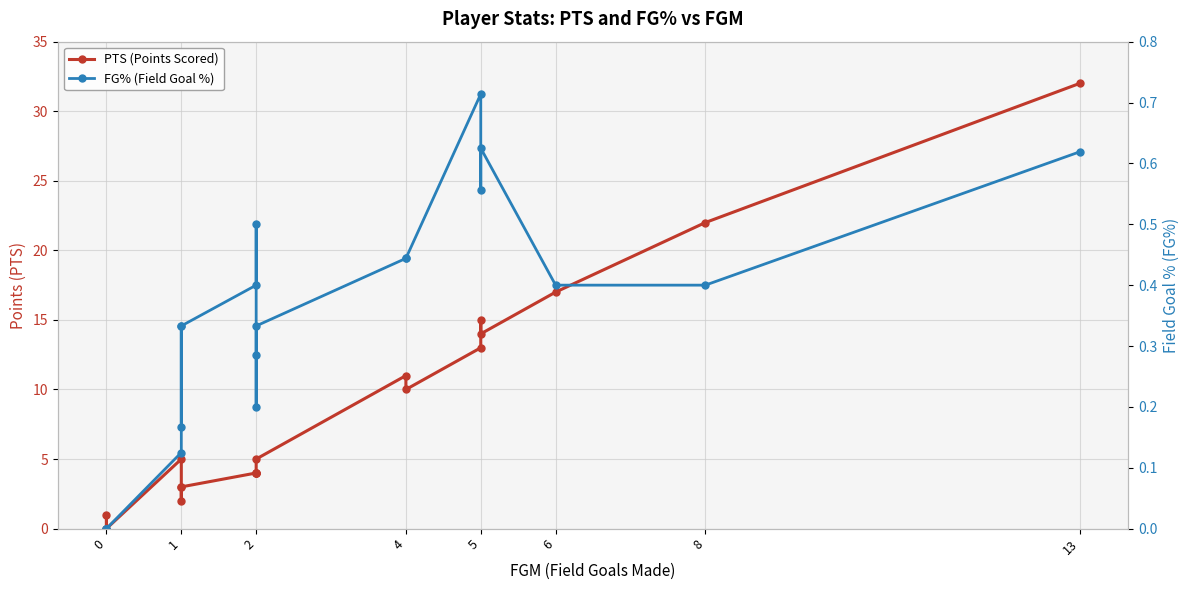

True or false: FG% (Field Goal %) and PTS (Points Scored) cross at least once.

False